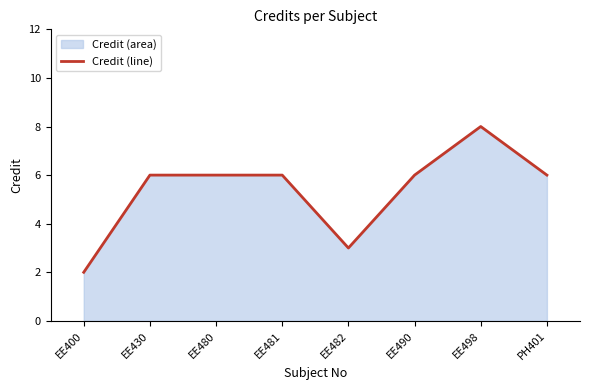

What is the difference between the maximum and minimum values?

6